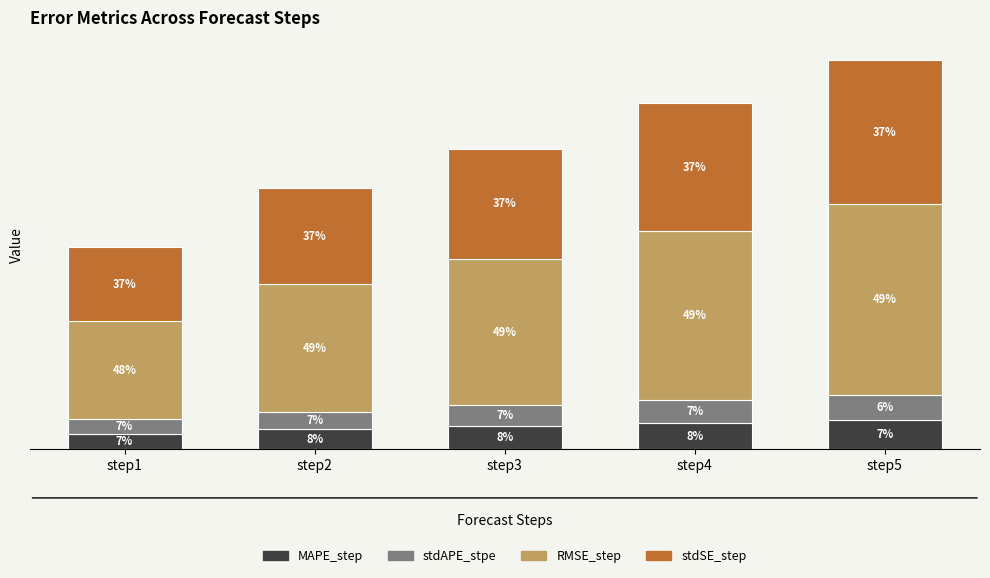

Does the chart contain stacked bars?

Yes